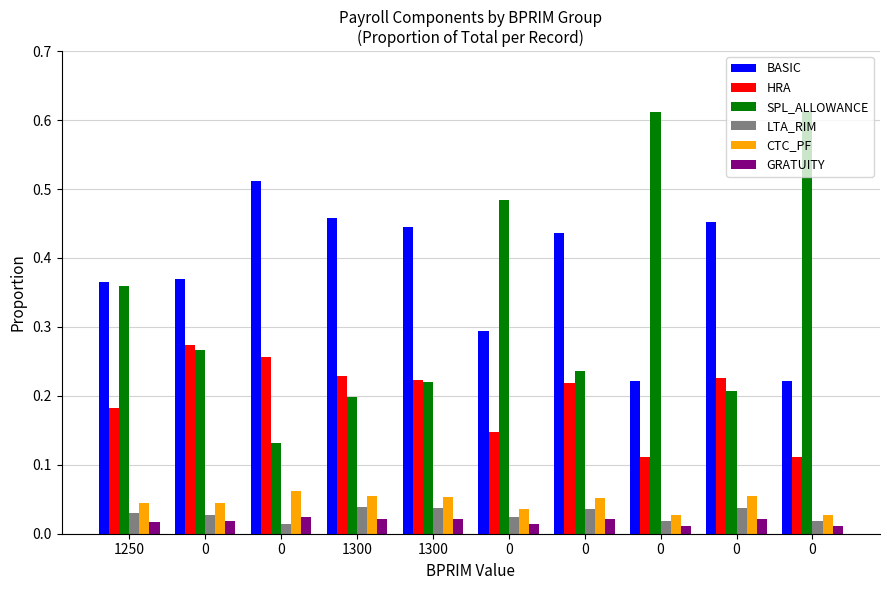

At which category is the sum across all series the highest?

1250